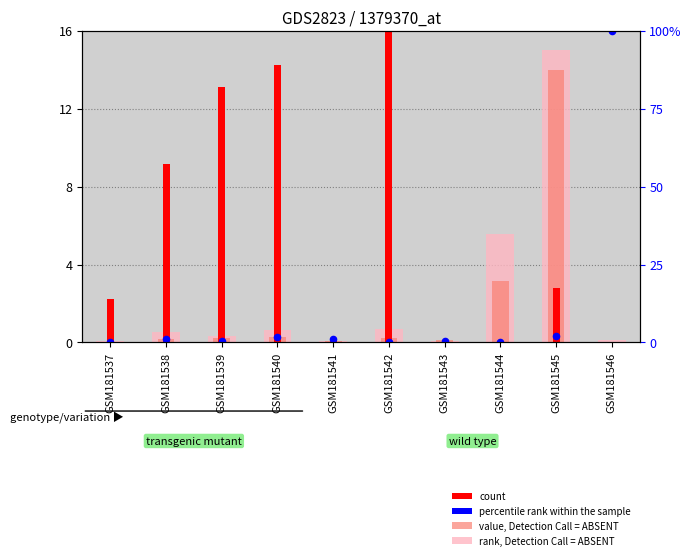

Which series contains the highest Y value?

count